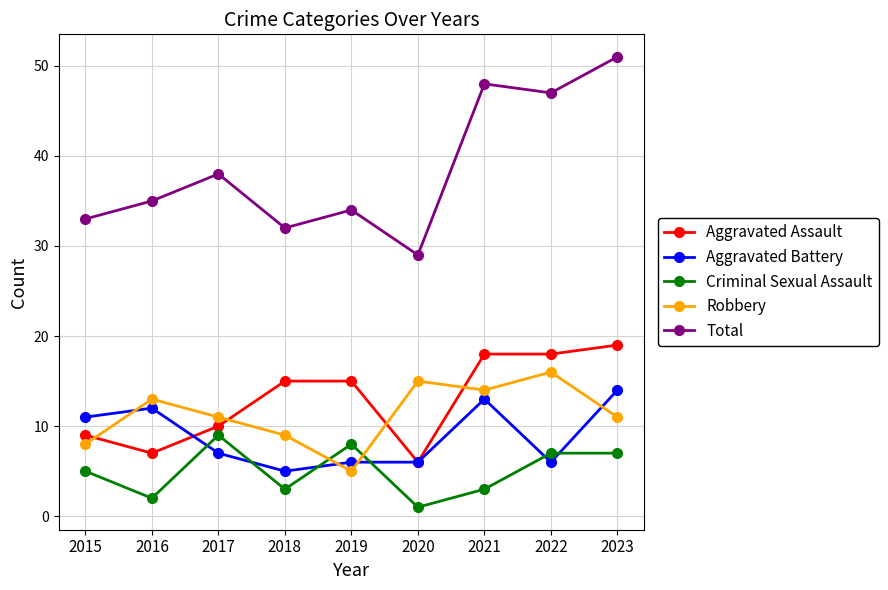

What are all the series names shown in the legend?

Aggravated Assault, Aggravated Battery, Criminal Sexual Assault, Robbery, Total